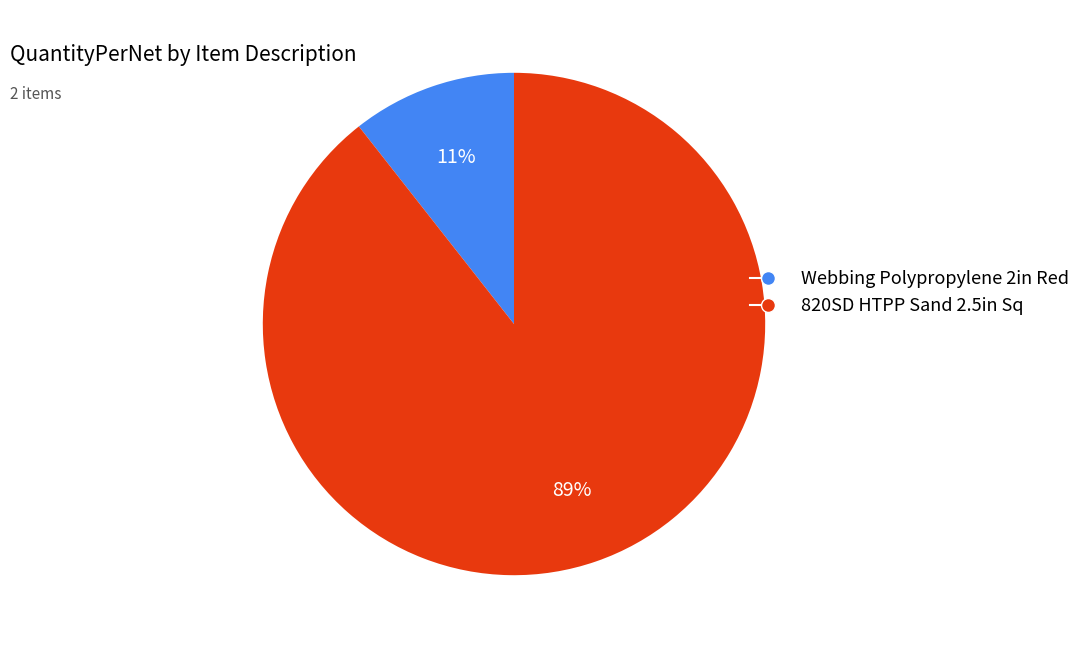

Is it true that Webbing Polypropylene 2in Red is 21% of the pie?

False